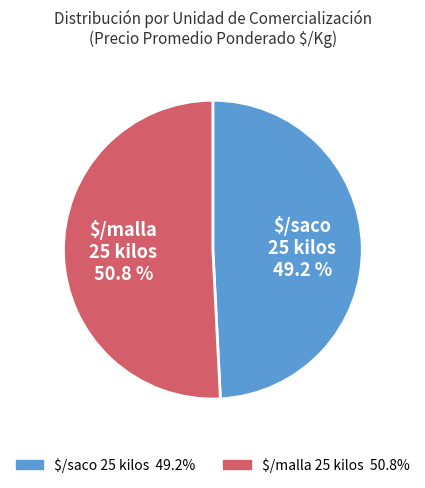

Which category accounts for the majority?

$/malla 25 kilos